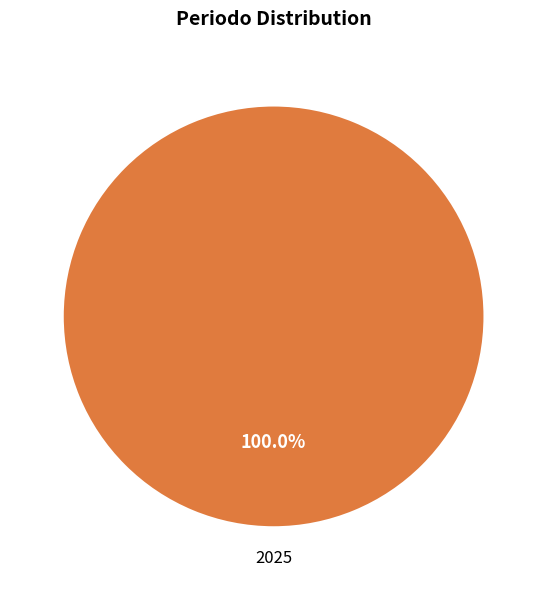

Does any single category account for the majority?

Yes